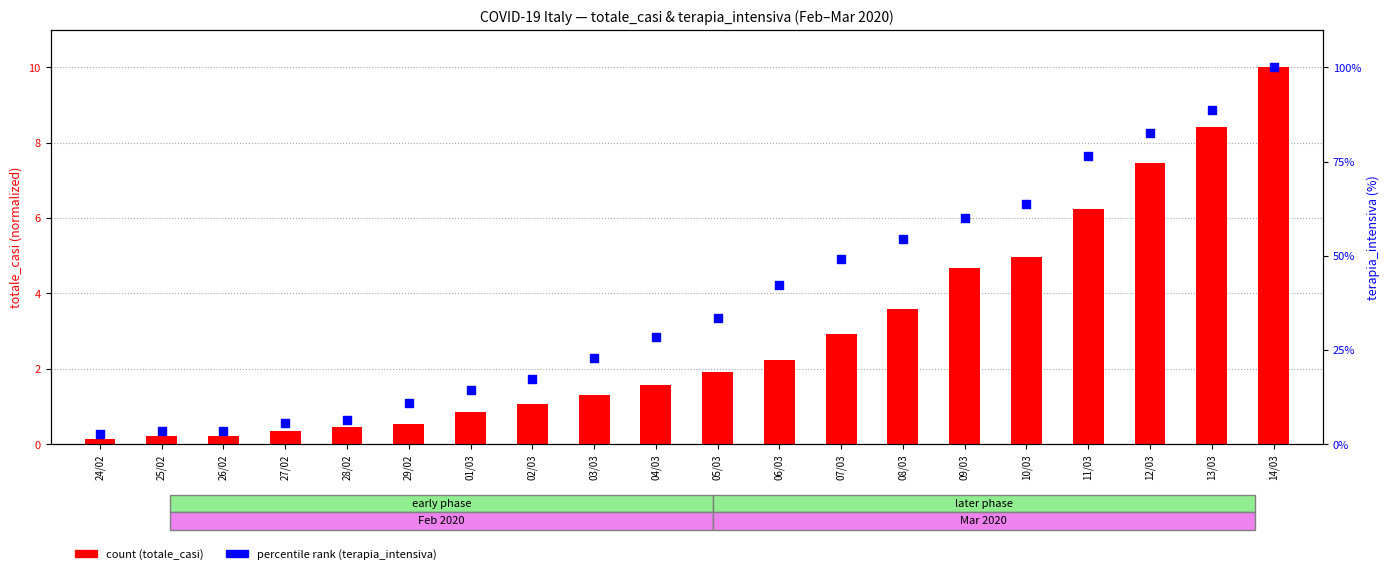

At how many categories does at least one series exceed 59?

6